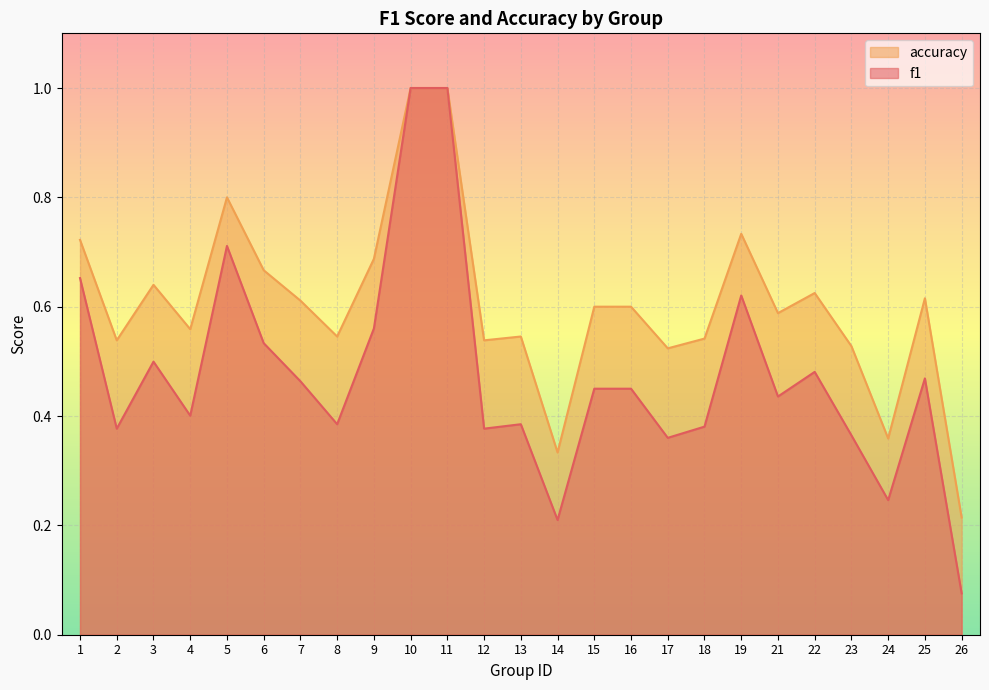

Which series has the largest range (max minus min)?

f1